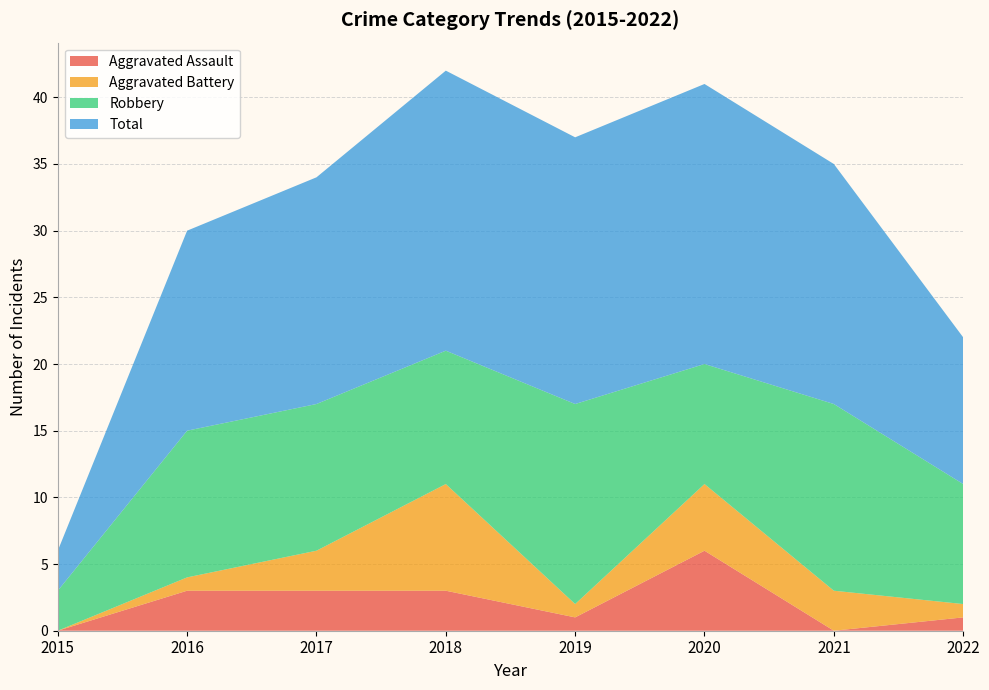

Reading right to left, transcribe all the data shown in this chart.

Aggravated Assault: 2022=1	2021=0	2020=6	2019=1	2018=3	2017=3	2016=3	2015=0
Aggravated Battery: 2022=1	2021=3	2020=5	2019=1	2018=8	2017=3	2016=1	2015=0
Robbery: 2022=9	2021=14	2020=9	2019=15	2018=10	2017=11	2016=11	2015=3
Total: 2022=11	2021=18	2020=21	2019=20	2018=21	2017=17	2016=15	2015=3